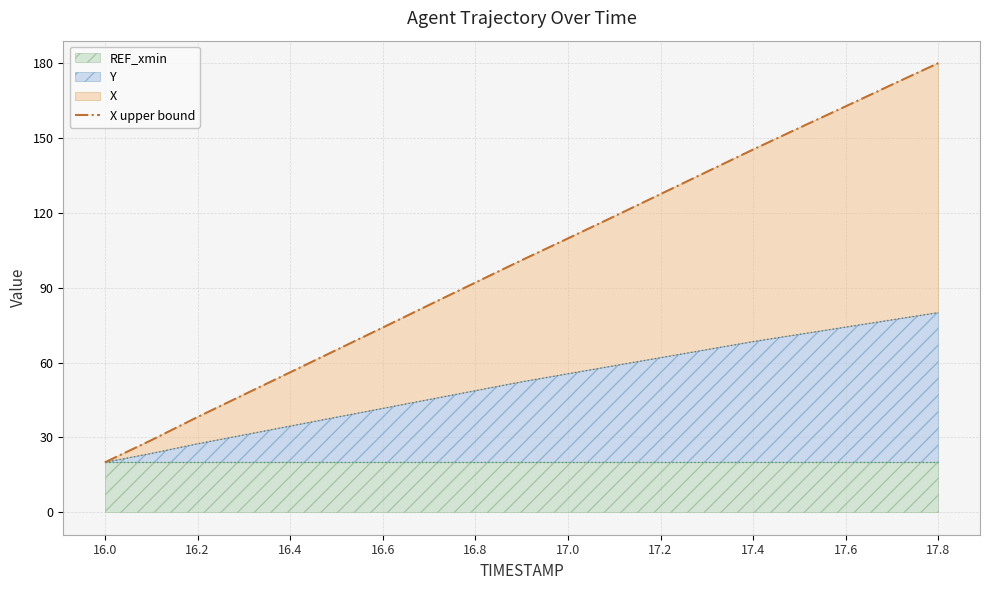

The value at 15 is 154.1. True or false?

True